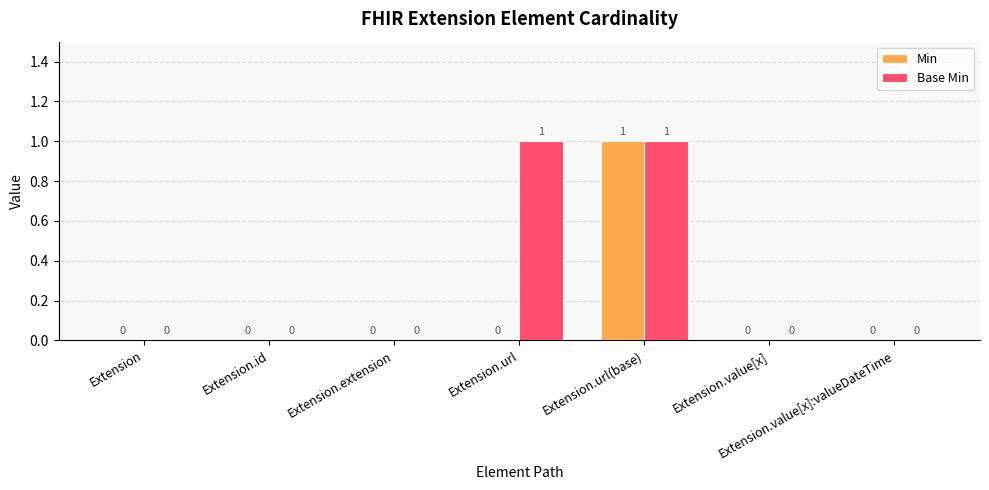

The value of Min at Extension.value[x]:valueDateTime is 1. True or false?

False